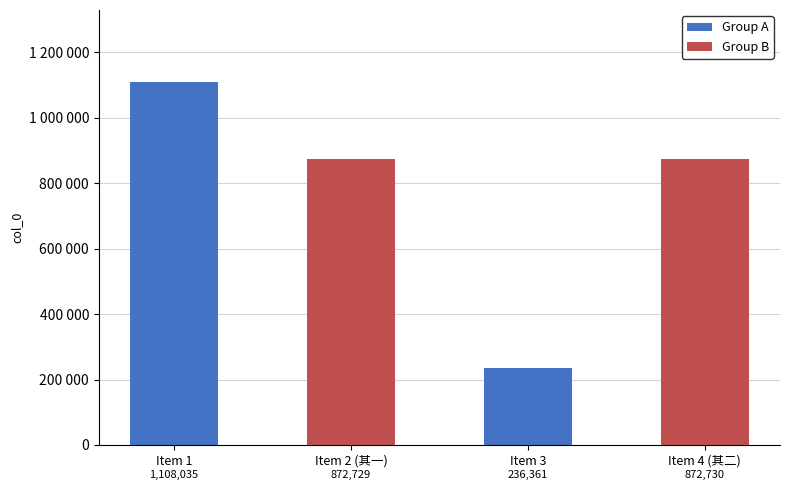

What is the sum of the values at Item 2 (其一) and Item 3?

1109090